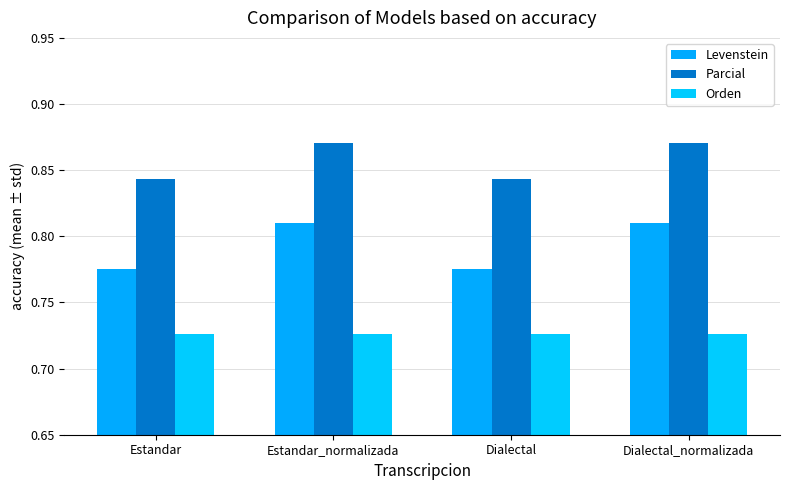

At Dialectal, list the series in order from largest to smallest.

Parcial, Levenstein, Orden